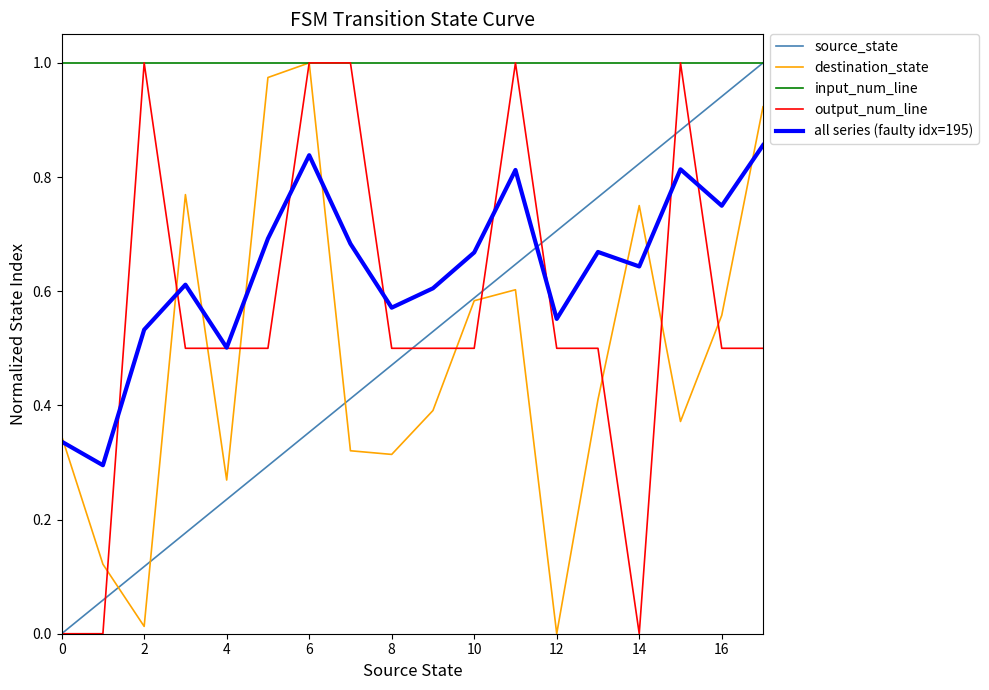

Does the chart have visible grid lines?

No